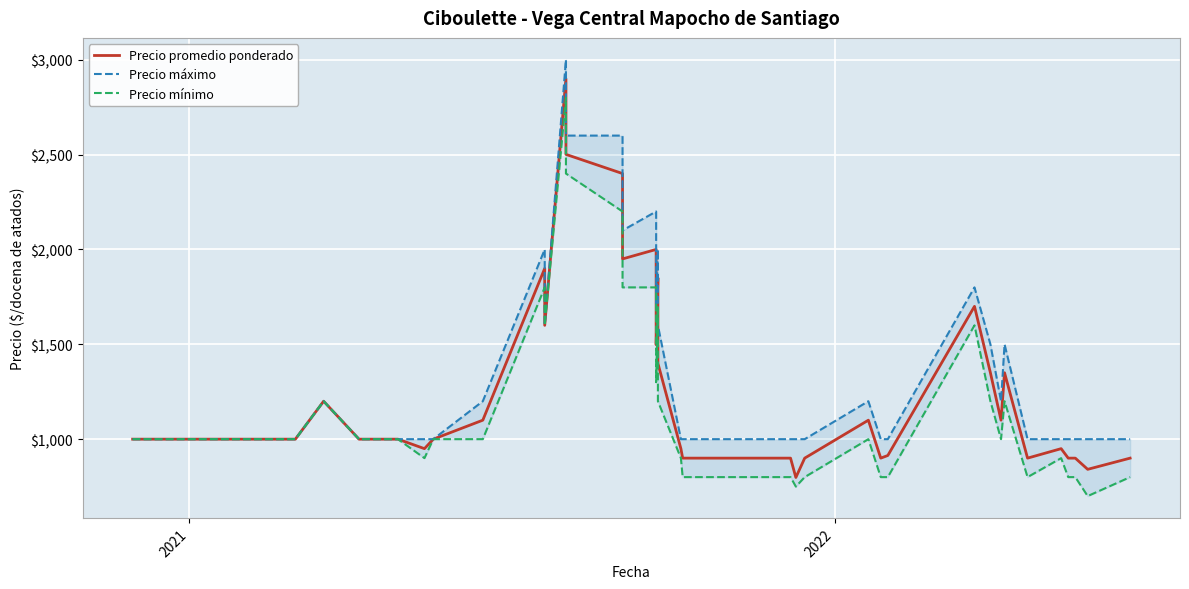

True or false: Precio mínimo and Precio promedio ponderado intersect in this chart.

False